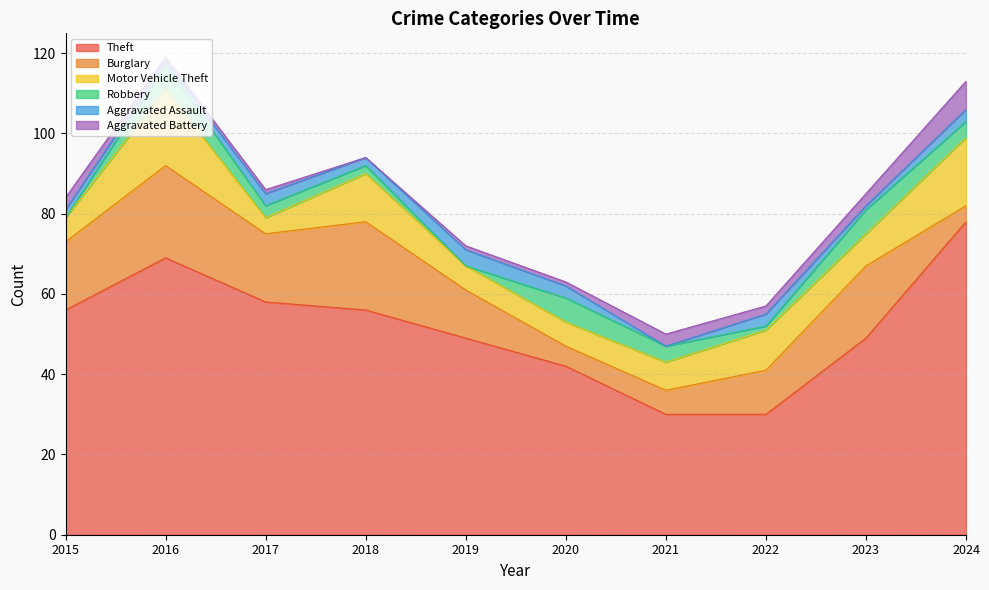

How many series are shown in this chart?

6